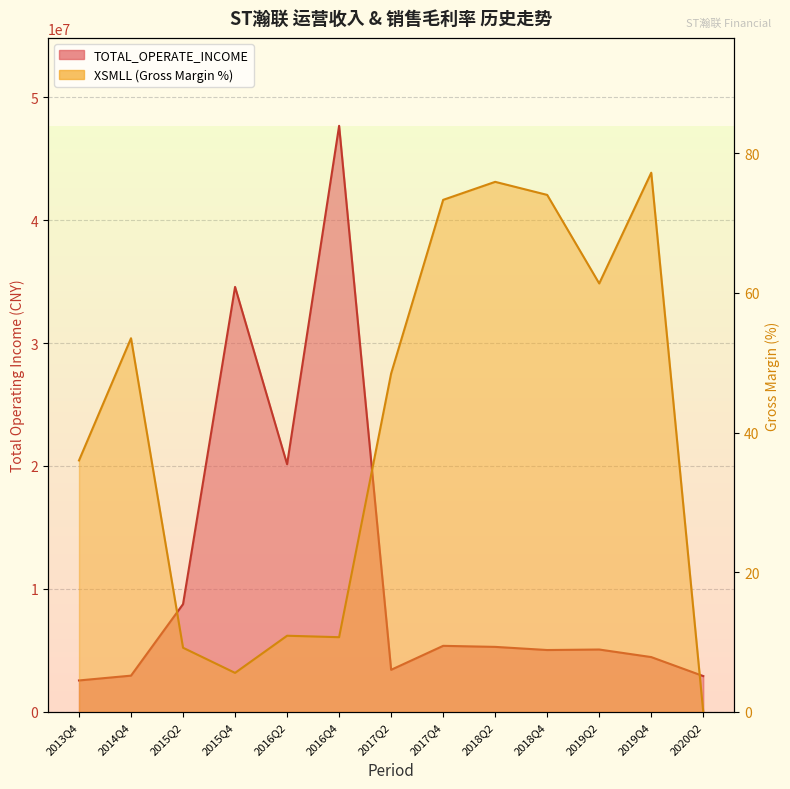

True or false: XSMLL and TOTAL_OPERATE_INCOME cross at least once.

False